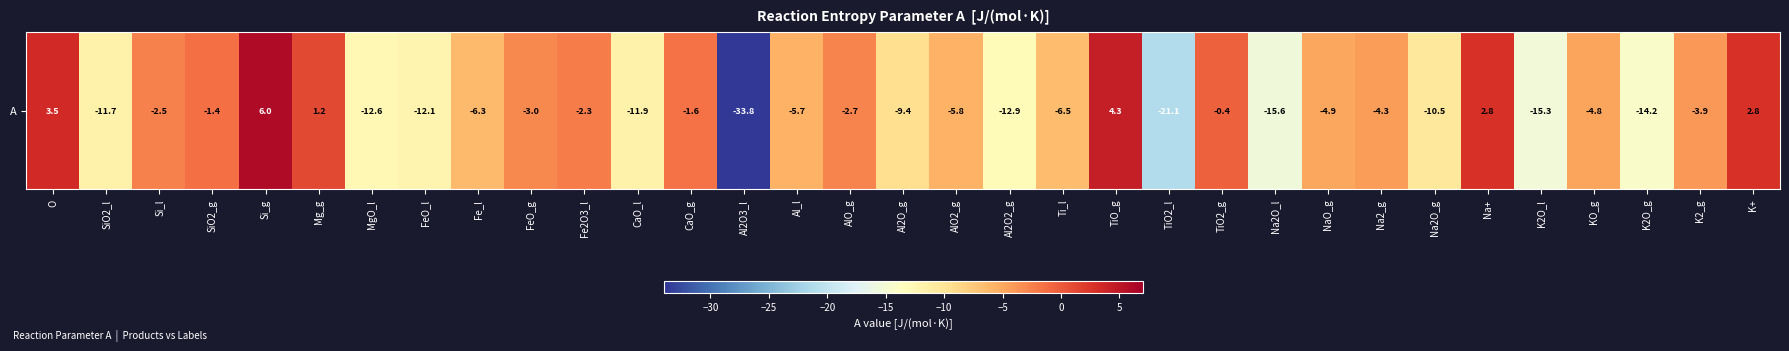

What is the difference between the second highest and second lowest values?

25.4